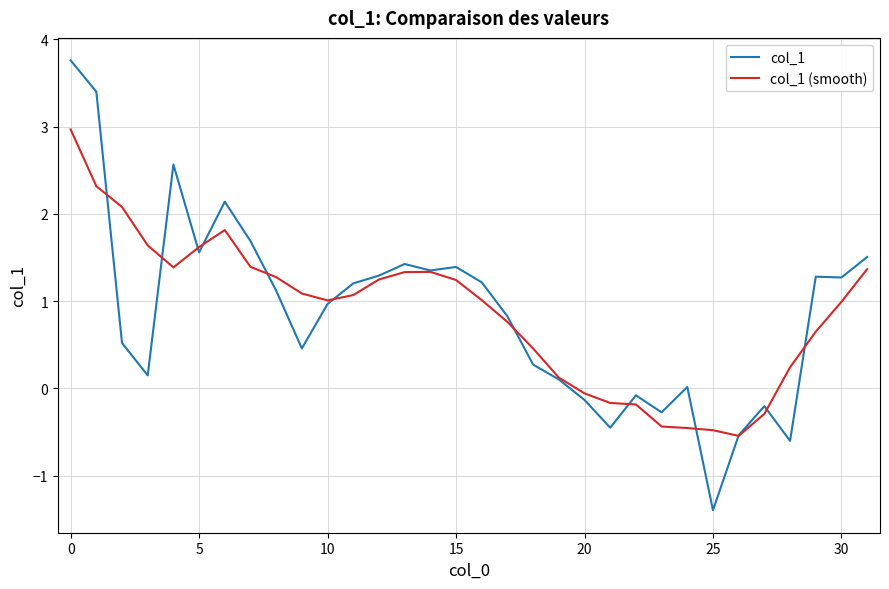

Which series has the largest range (max minus min)?

col_1